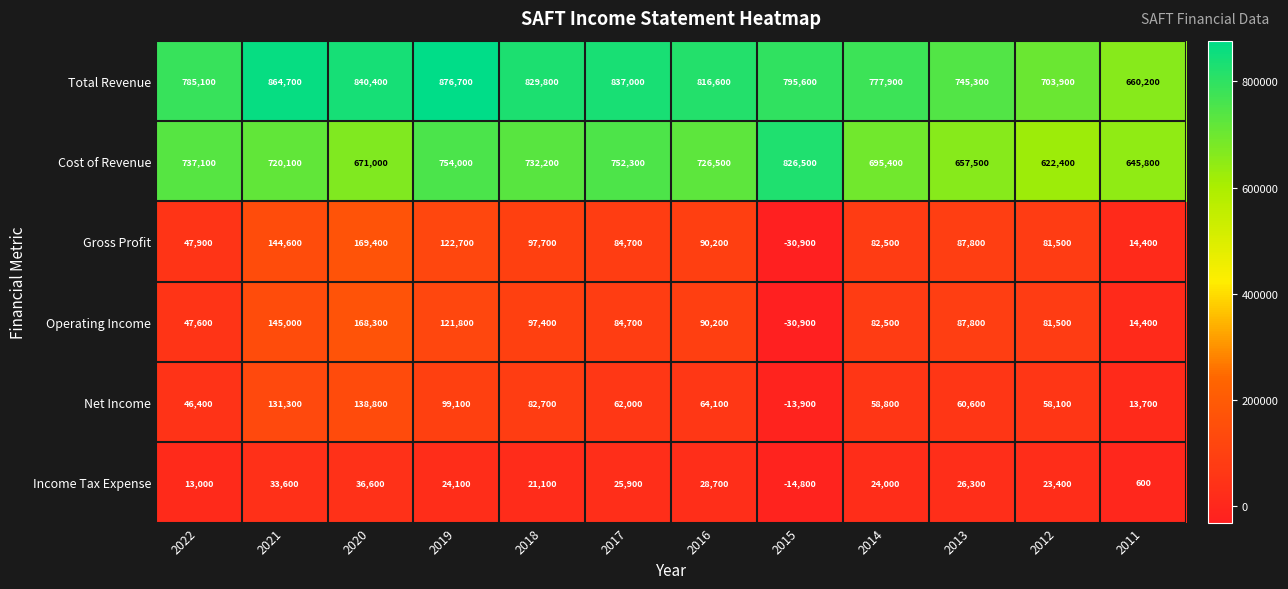

At which category does the chart reach its peak across all series?

2019